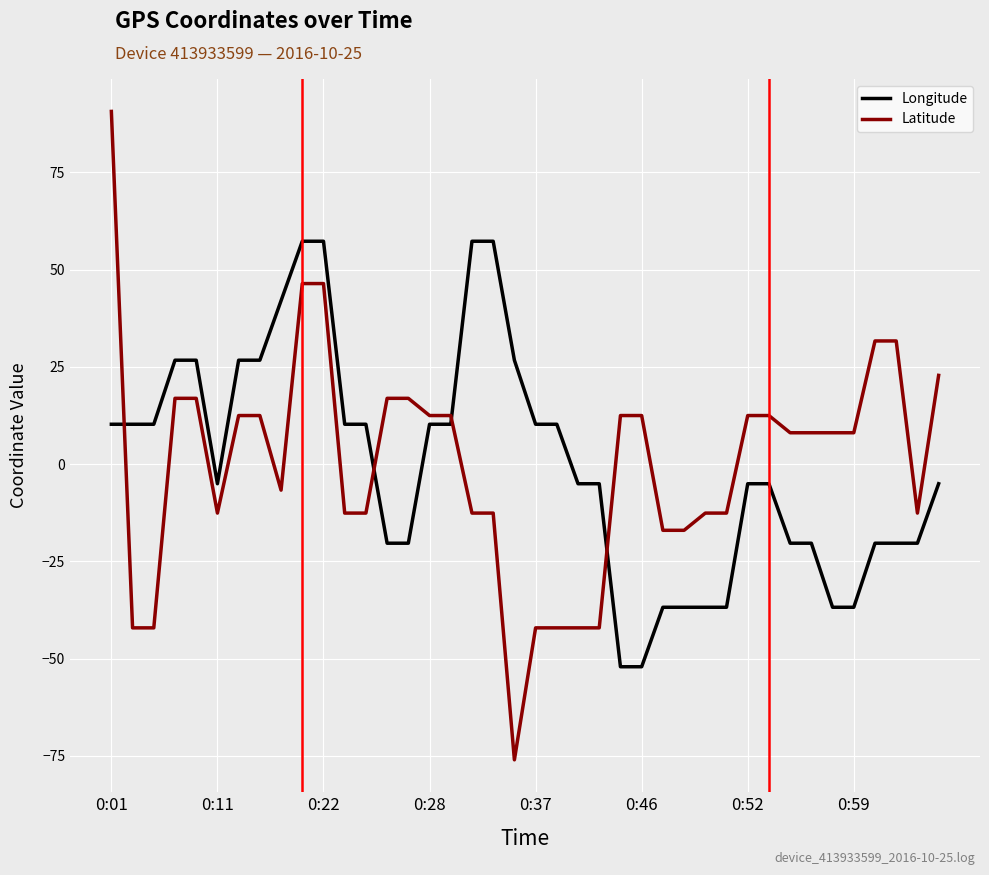

Which series has the widest spread of values?

Latitude